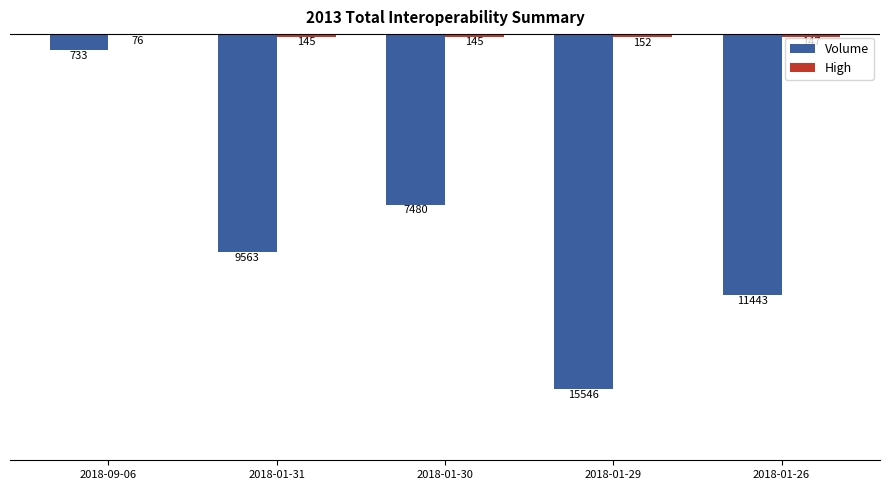

How many bars are there in each group?

2